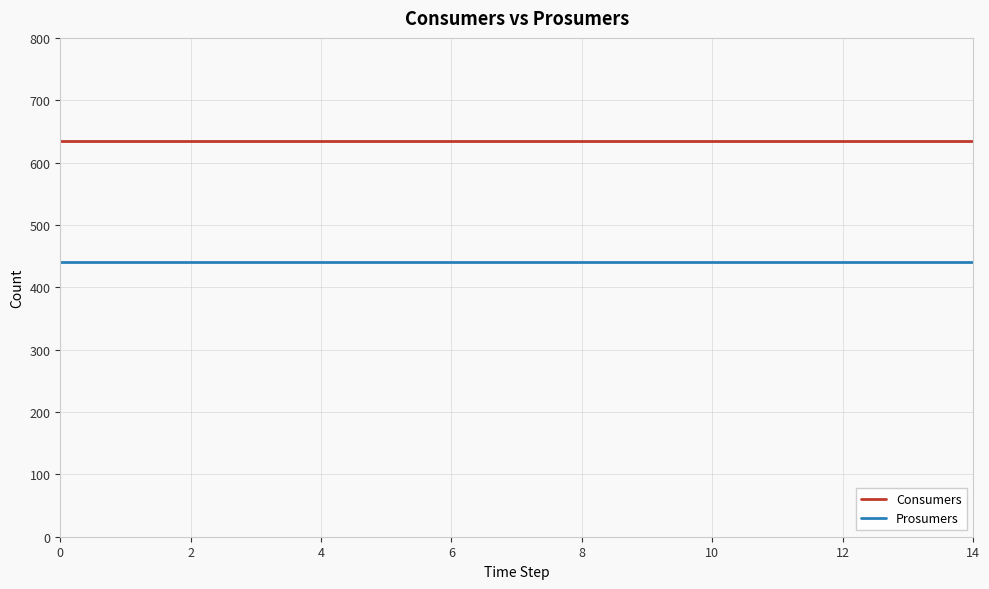

Which series has the largest total across all categories?

Consumers